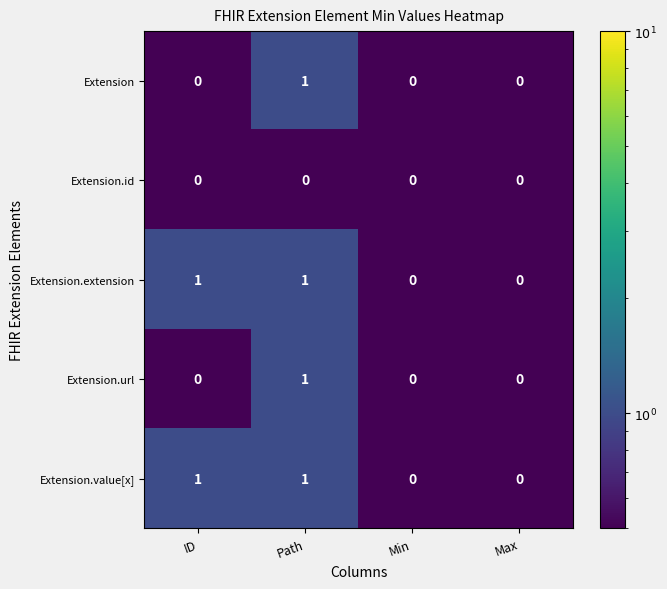

True or false: Extension has a value of -1 at Min.

False